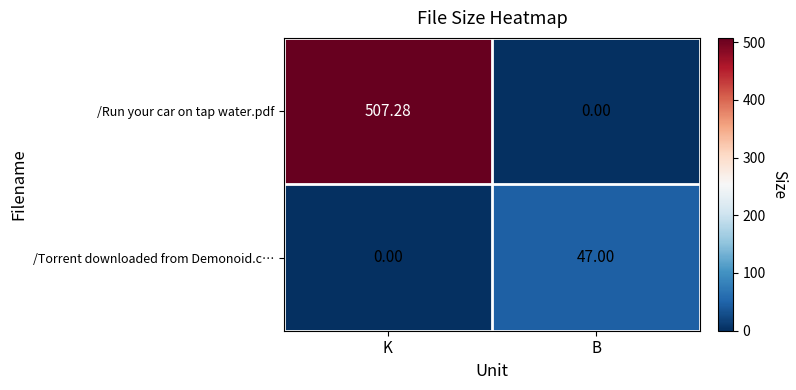

At B, list the series in order from largest to smallest.

/Torrent downloaded from Demonoid.c…, /Run your car on tap water.pdf